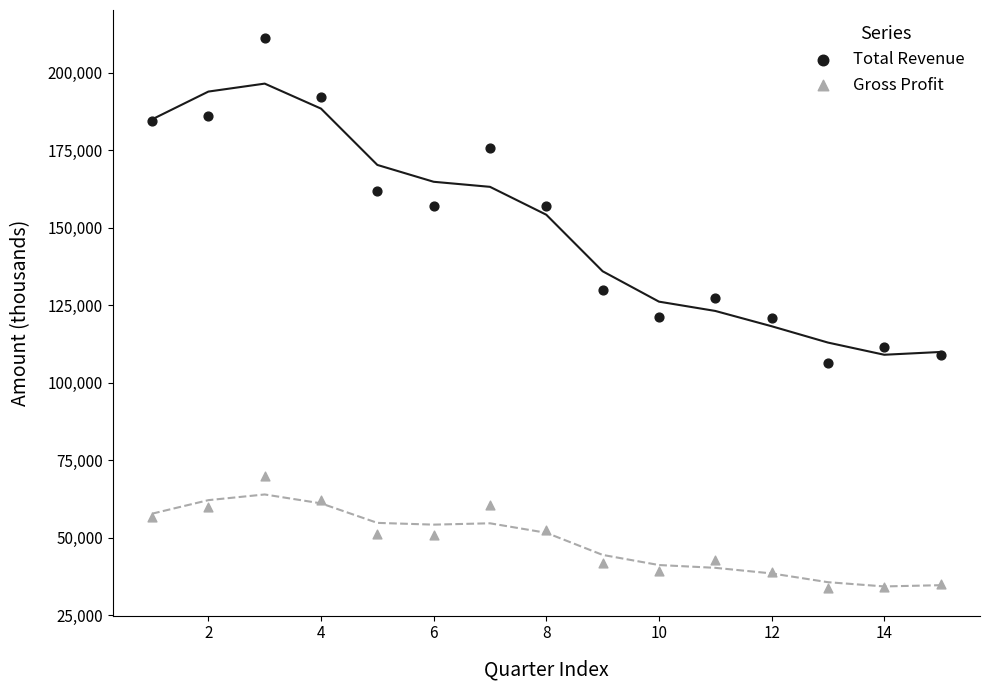

Which series reaches the maximum Y coordinate?

Total Revenue